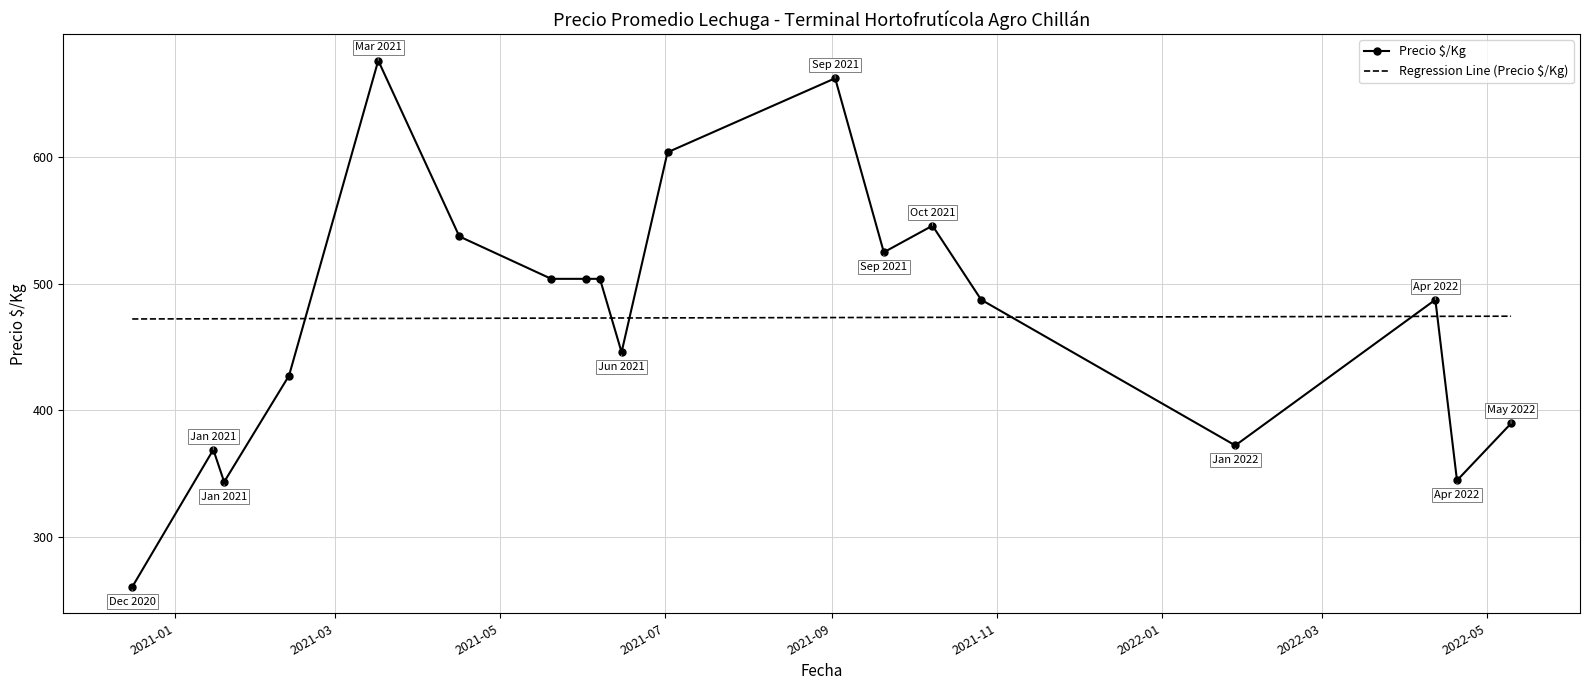

What are all the series names shown in the legend?

Precio $/Kg, Regression Line (Precio $/Kg)